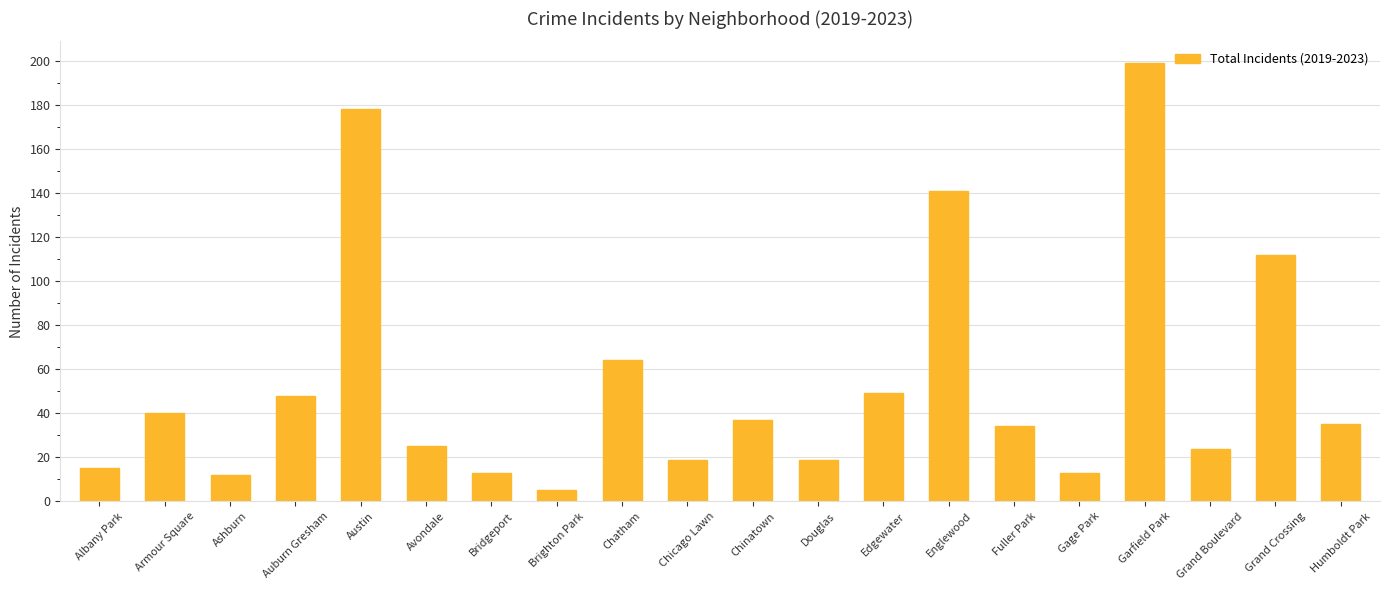

What is the label of the 3rd bar from the right?

Grand Boulevard